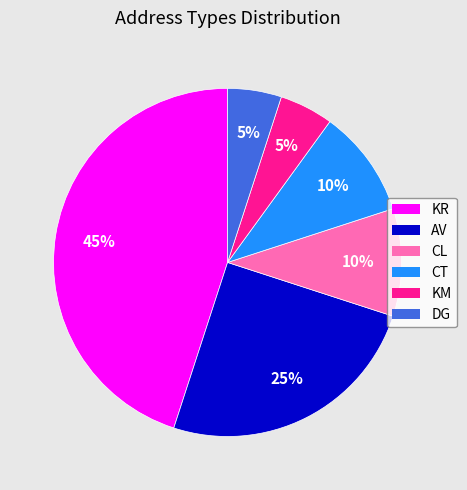

What percentage is the DG slice, to the nearest percent?

5%